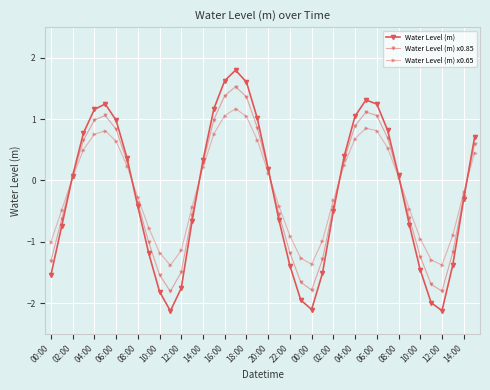

How many data points in Water Level (m) are less than 0?

20